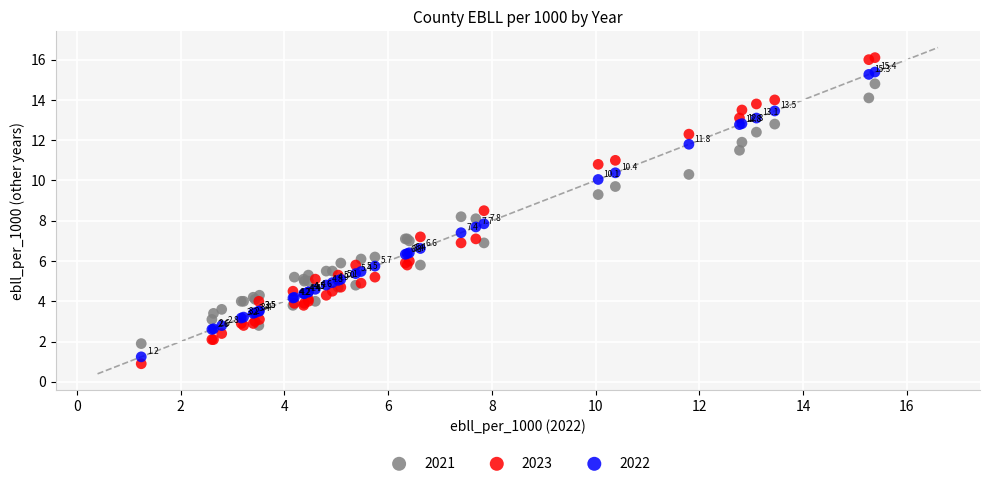

Which series reaches the minimum Y coordinate?

2023